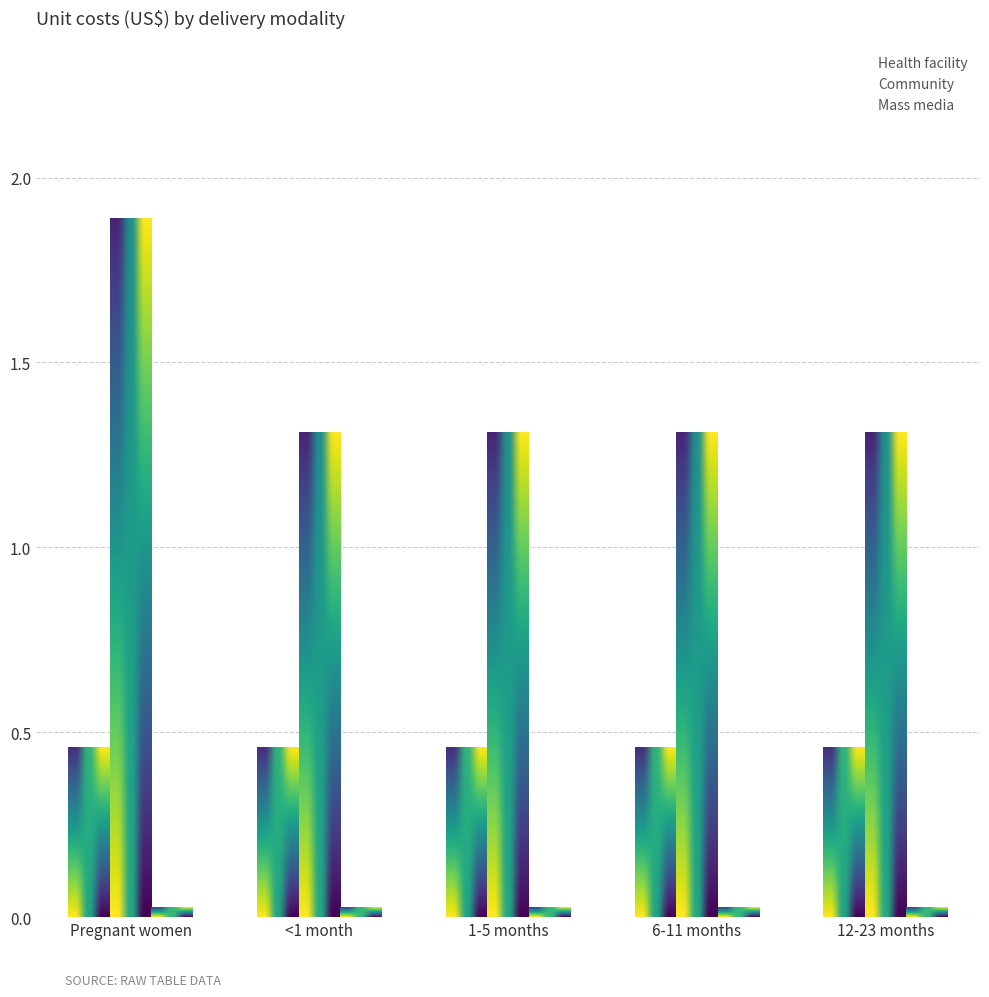

Between <1 month and 12-23 months, which series saw the biggest shift?

Health facility